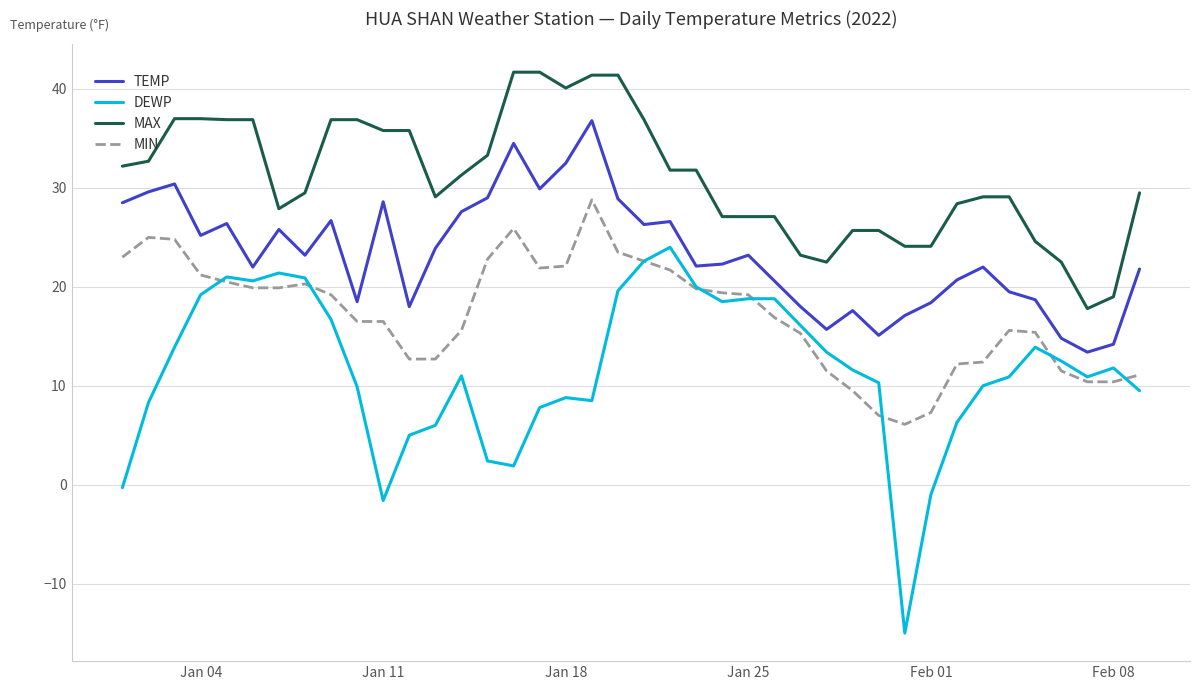

List the series in order of their peak value, highest first.

MAX, TEMP, MIN, DEWP